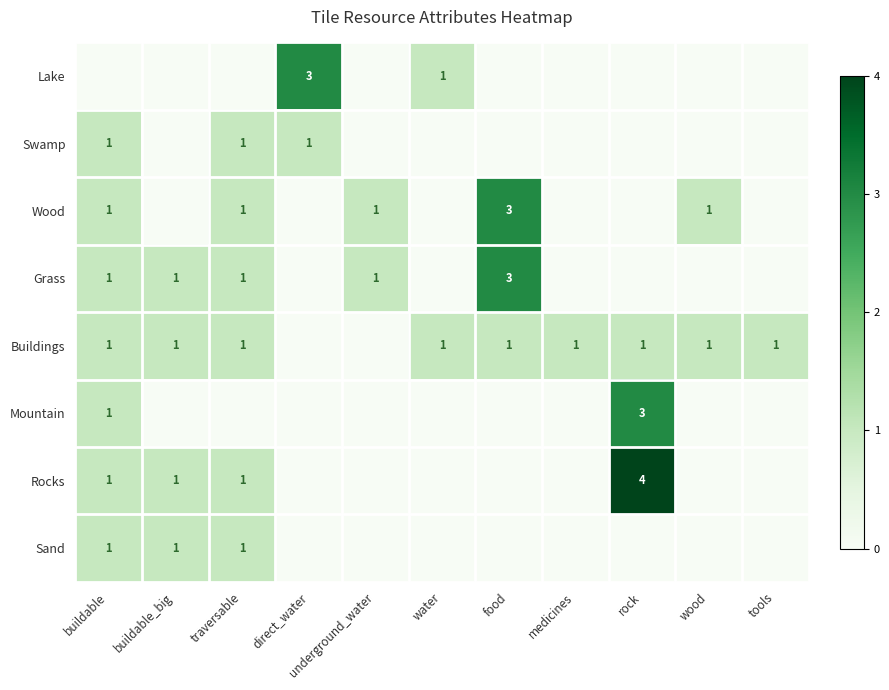

True or false: Mountain has a value of 1 at buildable.

True